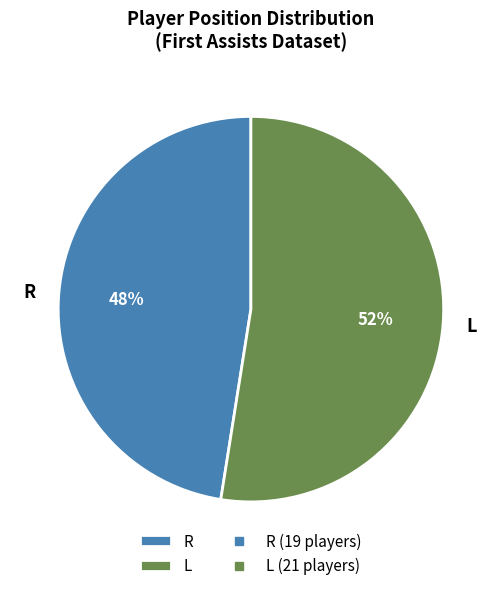

How many slices are in this pie chart?

2